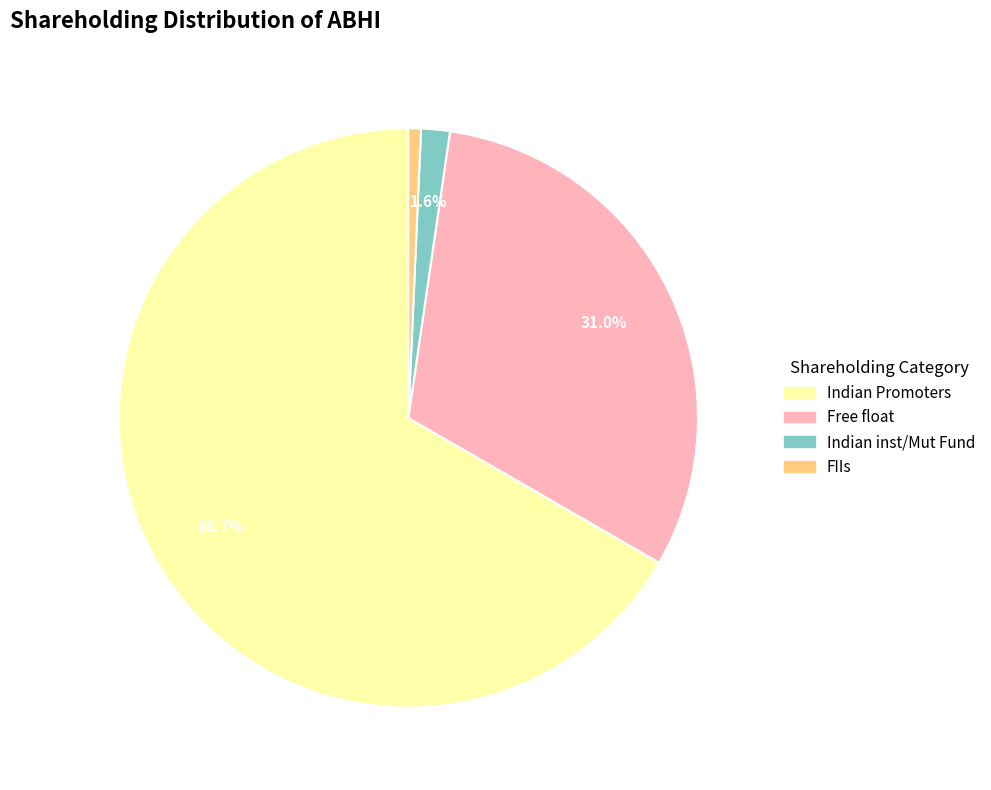

Is there any slice that represents more than half of the pie?

Yes